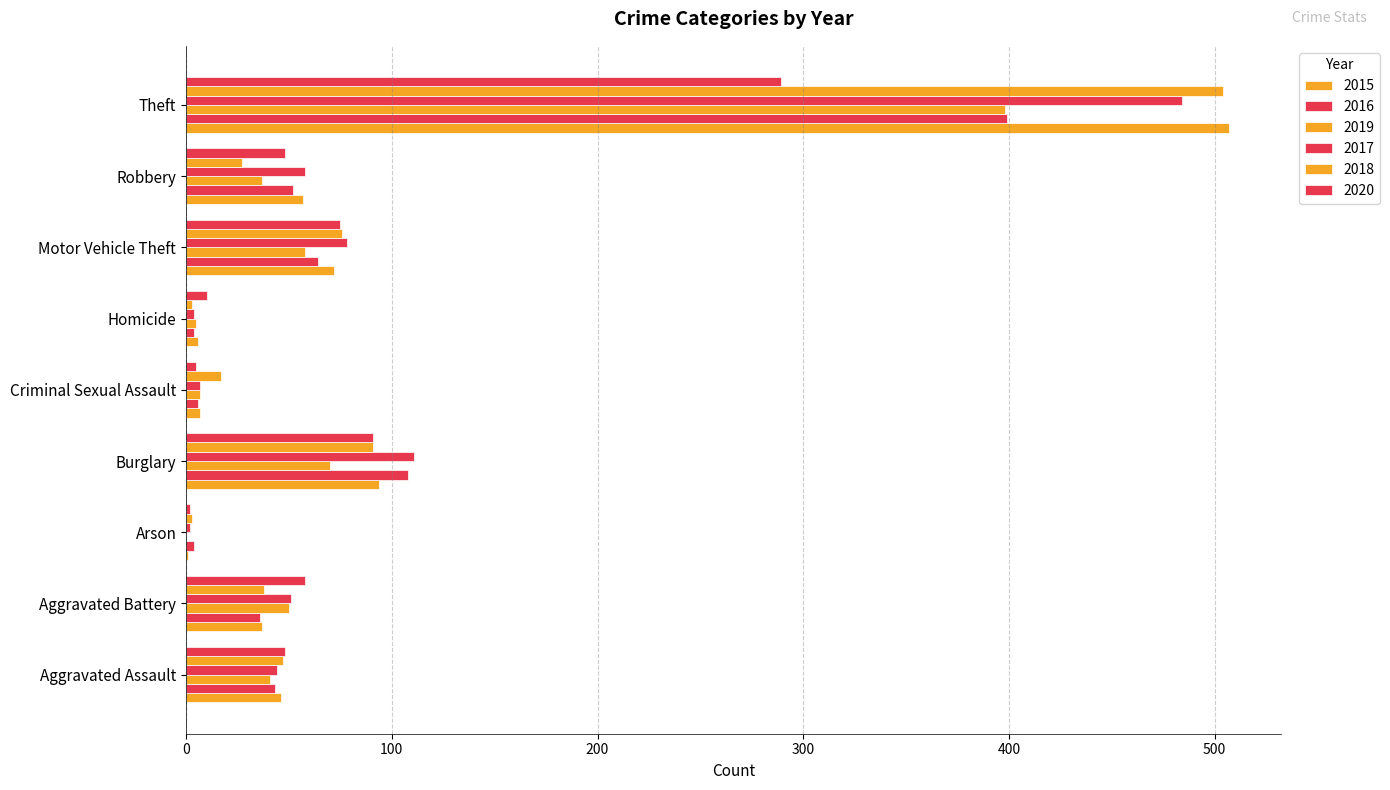

What is the average value of the 2020 series?

70